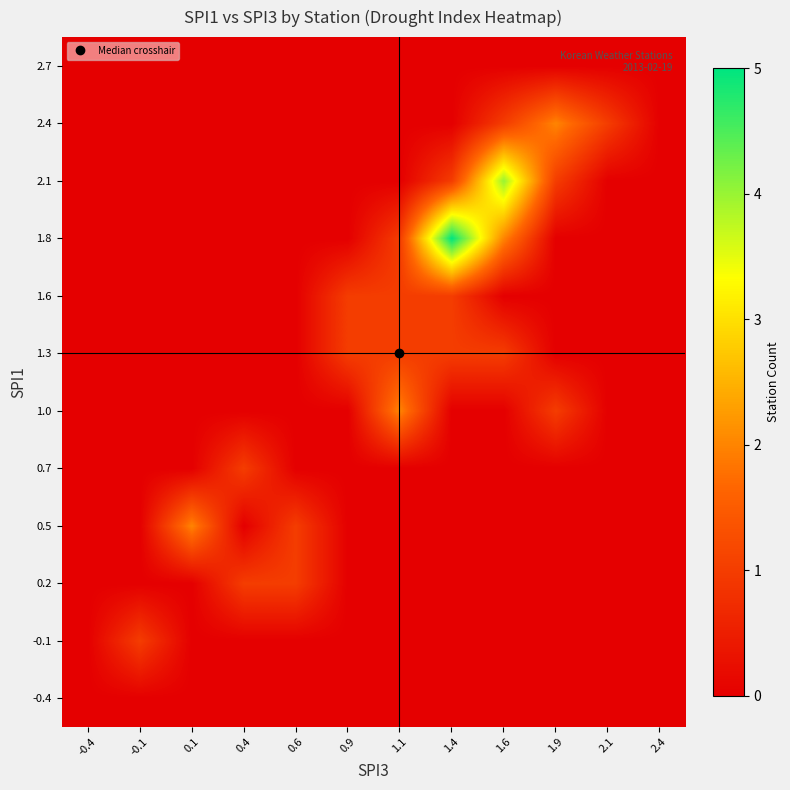

Reading left to right, list all the values displayed in this chart.

-0.4: -0.4=0	-0.1=0	0.1=0	0.4=0	0.6=0	0.9=0	1.1=0	1.4=0	1.6=0	1.9=0	2.1=0	2.4=0
-0.1: -0.4=0	-0.1=1	0.1=0	0.4=0	0.6=0	0.9=0	1.1=0	1.4=0	1.6=0	1.9=0	2.1=0	2.4=0
0.2: -0.4=0	-0.1=0	0.1=0	0.4=1	0.6=1	0.9=0	1.1=0	1.4=0	1.6=0	1.9=0	2.1=0	2.4=0
0.5: -0.4=0	-0.1=0	0.1=2	0.4=0	0.6=1	0.9=0	1.1=0	1.4=0	1.6=0	1.9=0	2.1=0	2.4=0
0.7: -0.4=0	-0.1=0	0.1=0	0.4=1	0.6=0	0.9=0	1.1=0	1.4=0	1.6=0	1.9=0	2.1=0	2.4=0
1.0: -0.4=0	-0.1=0	0.1=0	0.4=0	0.6=0	0.9=0	1.1=2	1.4=0	1.6=0	1.9=1	2.1=0	2.4=0
1.3: -0.4=0	-0.1=0	0.1=0	0.4=0	0.6=0	0.9=1	1.1=1	1.4=1	1.6=1	1.9=0	2.1=0	2.4=0
1.6: -0.4=0	-0.1=0	0.1=0	0.4=0	0.6=0	0.9=1	1.1=1	1.4=1	1.6=0	1.9=0	2.1=0	2.4=0
1.8: -0.4=0	-0.1=0	0.1=0	0.4=0	0.6=0	0.9=0	1.1=1	1.4=5	1.6=2	1.9=0	2.1=0	2.4=0
2.1: -0.4=0	-0.1=0	0.1=0	0.4=0	0.6=0	0.9=0	1.1=0	1.4=1	1.6=4	1.9=1	2.1=0	2.4=0
2.4: -0.4=0	-0.1=0	0.1=0	0.4=0	0.6=0	0.9=0	1.1=0	1.4=0	1.6=1	1.9=2	2.1=1	2.4=0
2.7: -0.4=0	-0.1=0	0.1=0	0.4=0	0.6=0	0.9=0	1.1=0	1.4=0	1.6=0	1.9=0	2.1=0	2.4=0